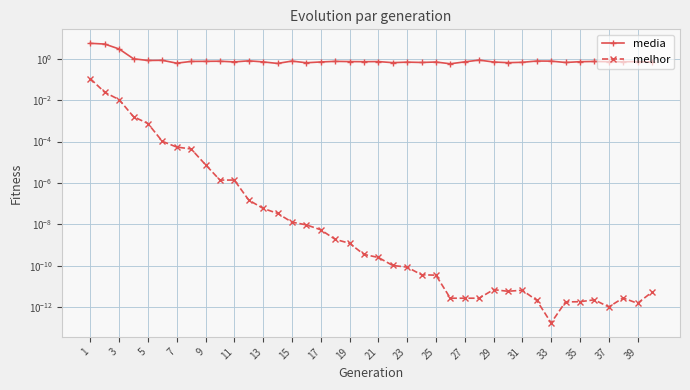

Which series has the widest spread of values?

media